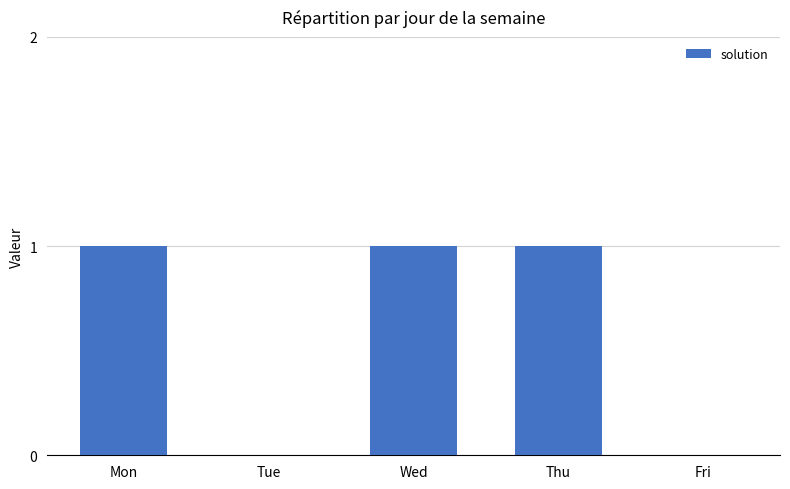

What is the average value?

1